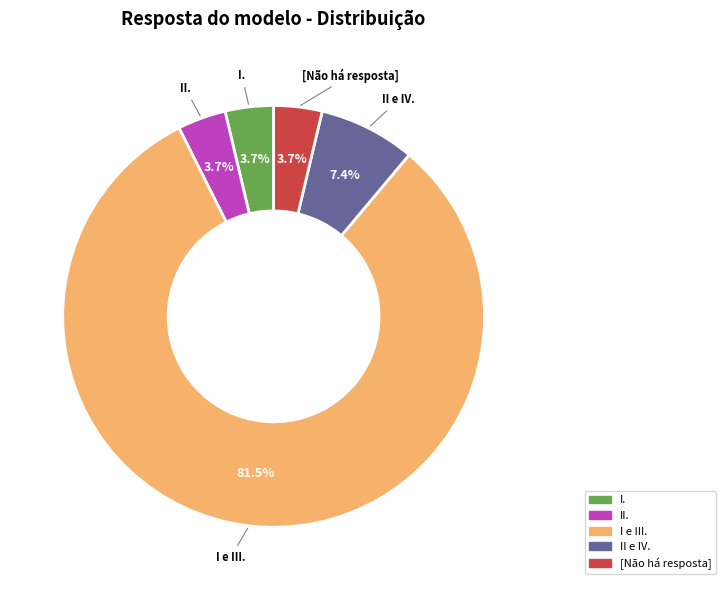

How many slices are in this pie chart?

5